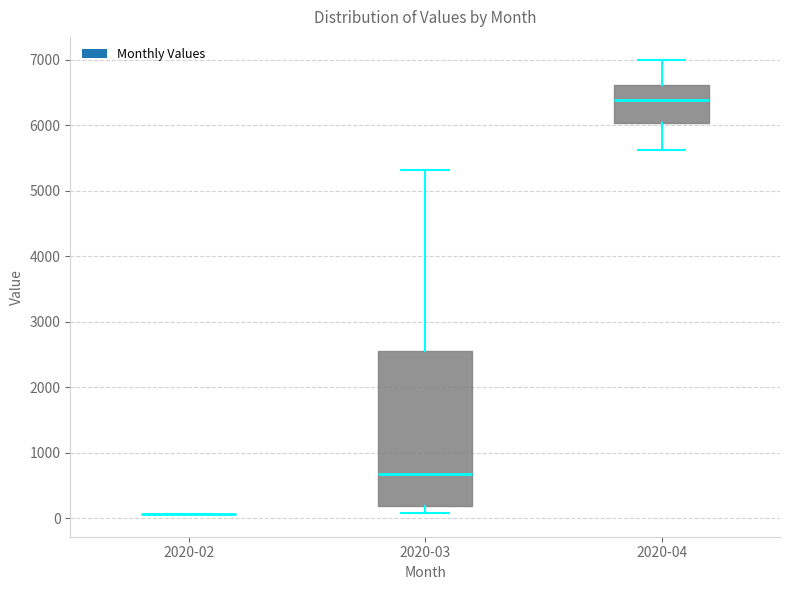

Where does the lower whisker of the box for 2020-04 end on the y-axis? The values are not printed on the chart, so give them approximately, as read against the axis.

5600